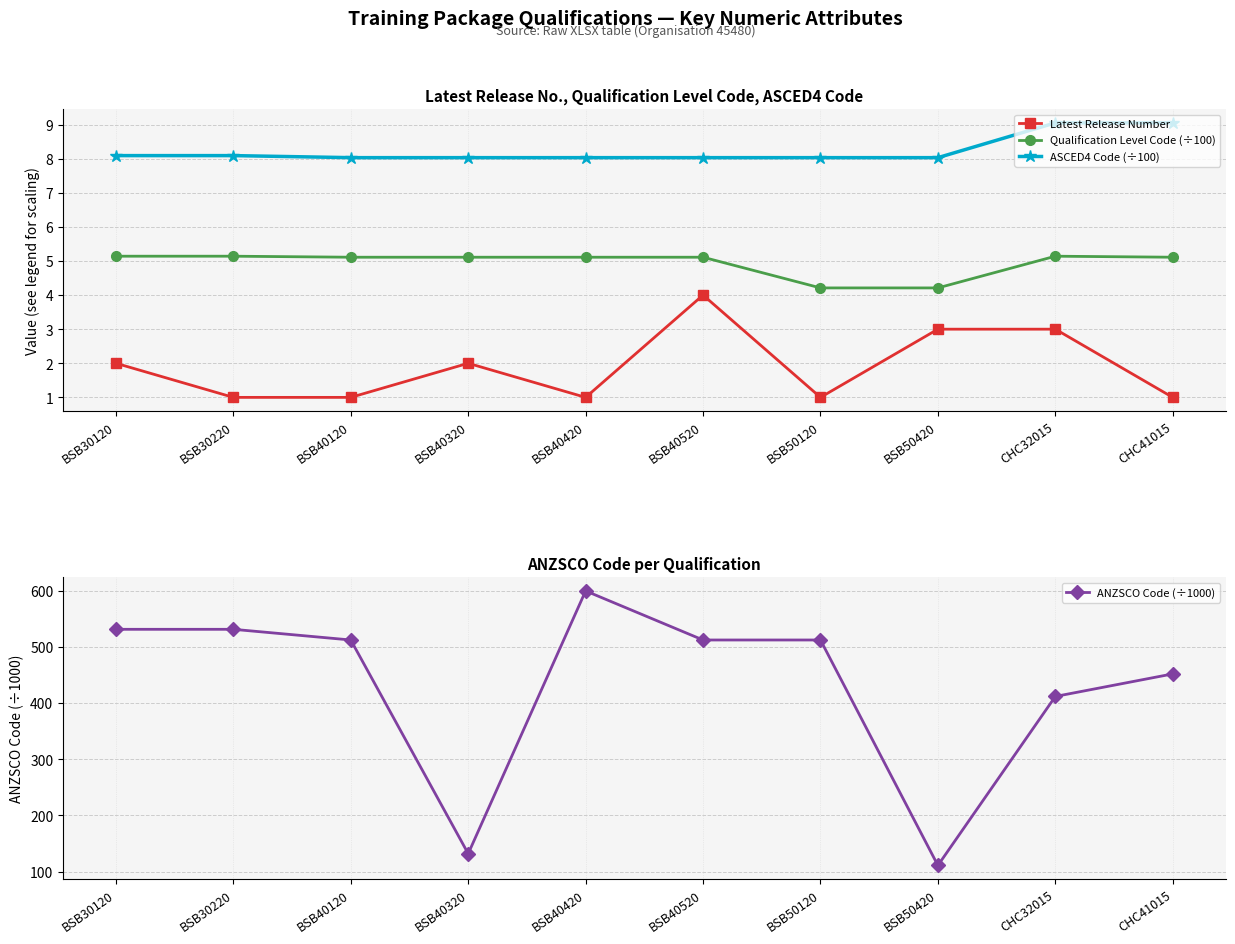

What is the value of the ASCED4 Code (÷100) point at the 3rd from the left?

8.0